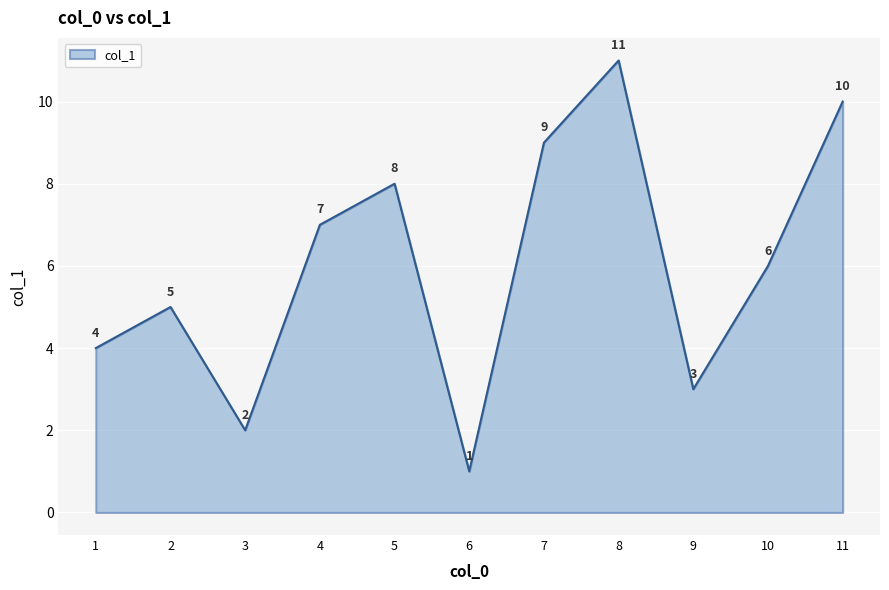

Reading left to right, extract all data points from this chart.

1=4	2=5	3=2	4=7	5=8	6=1	7=9	8=11	9=3	10=6	11=10